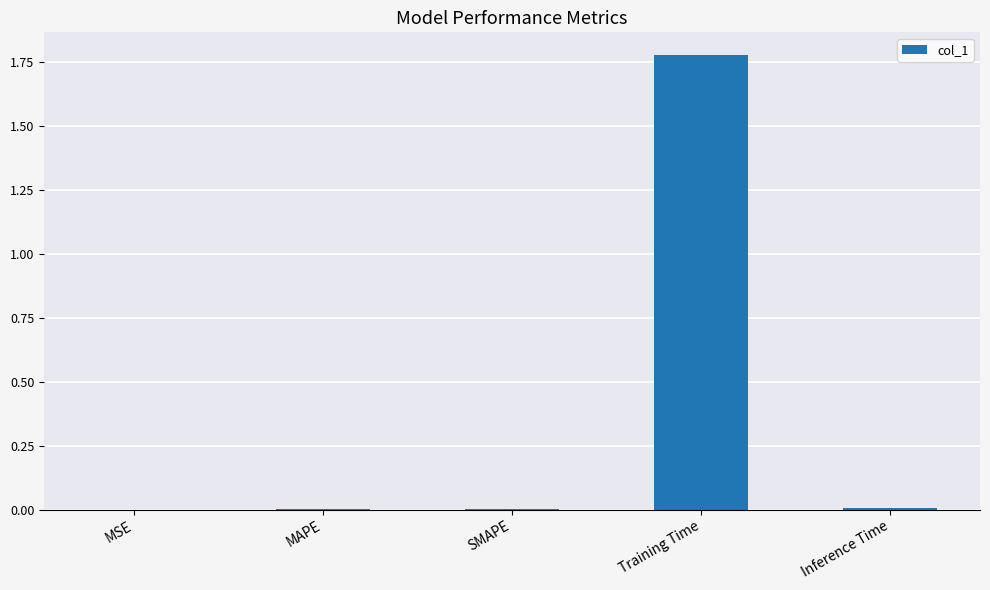

Which label corresponds to the largest value in the chart?

Training Time